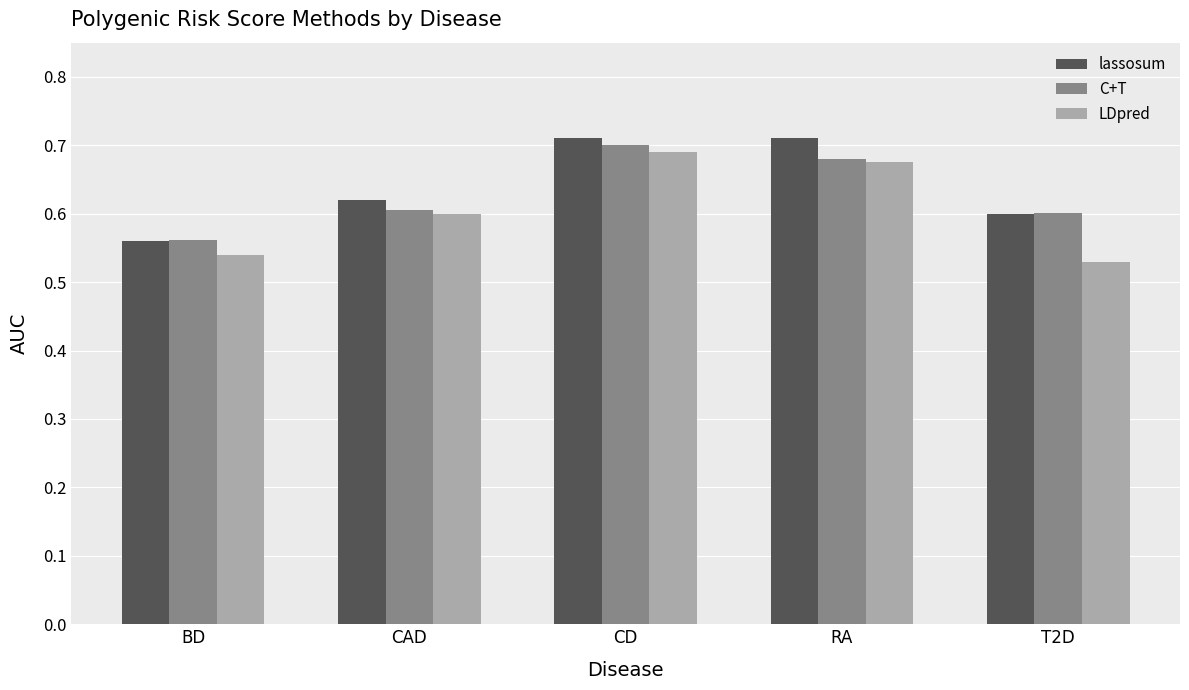

Which series changed the most between CAD and T2D?

LDpred